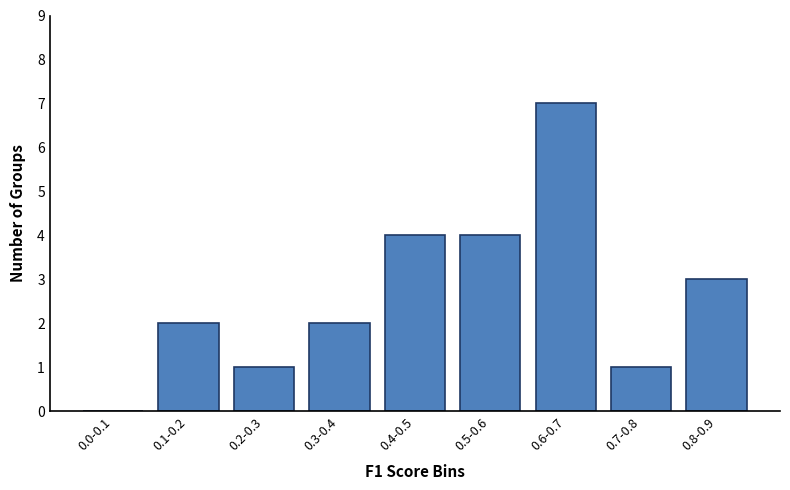

Reading left to right, extract all data points from this chart.

0.0-0.1=0	0.1-0.2=2	0.2-0.3=1	0.3-0.4=2	0.4-0.5=4	0.5-0.6=4	0.6-0.7=7	0.7-0.8=1	0.8-0.9=3